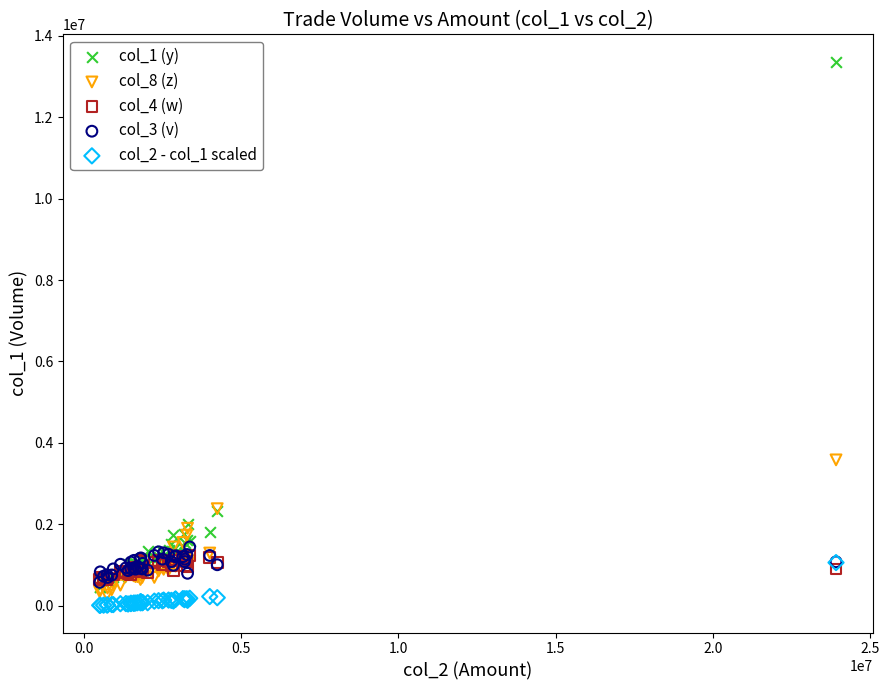

What are all the series names shown in the legend?

col_1 (y), col_8 (z), col_4 (w), col_3 (v), col_2 - col_1 scaled